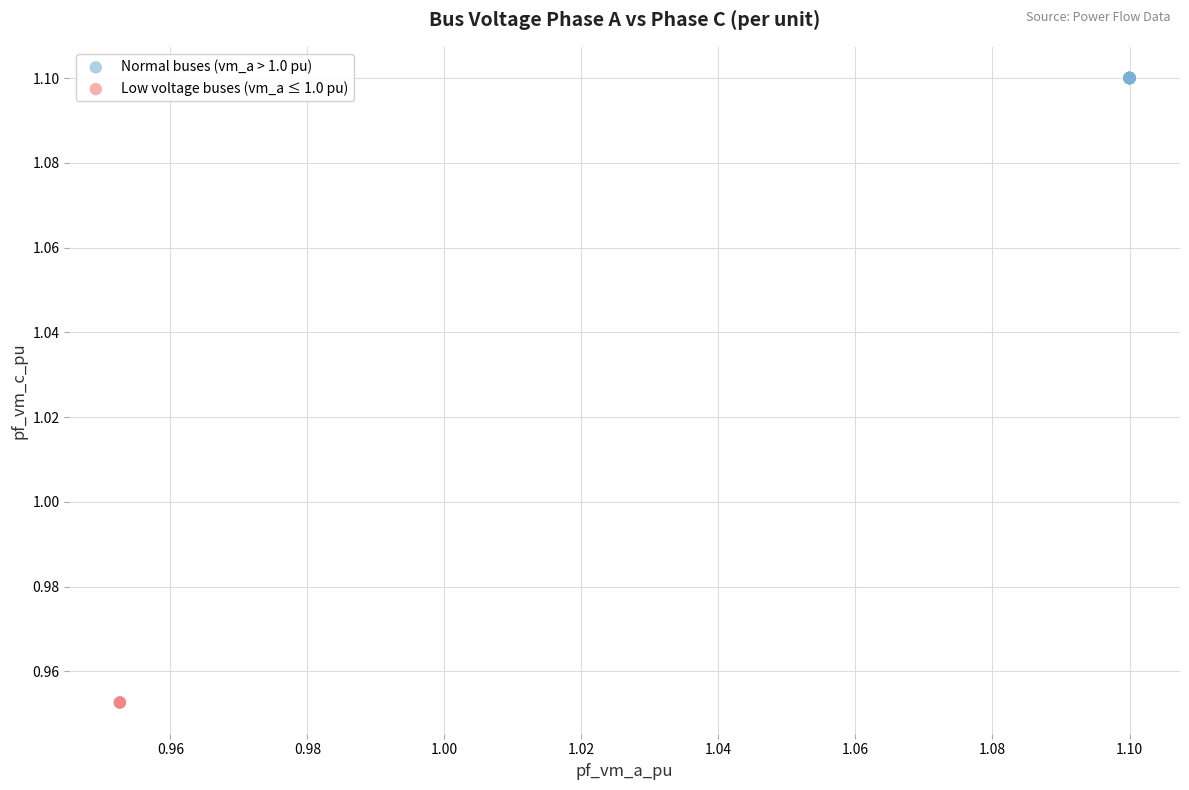

What are all the series names shown in the legend?

Normal buses (vm_a > 1.0 pu), Low voltage buses (vm_a ≤ 1.0 pu)